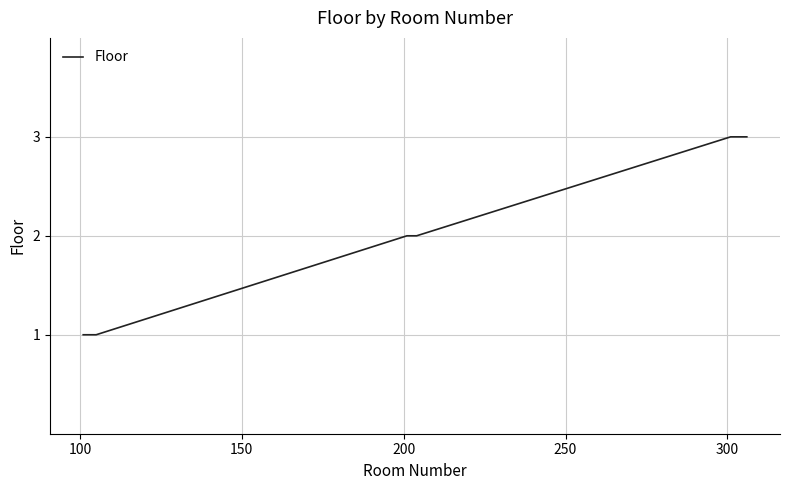

Reading left to right, extract all data points from this chart.

1	1	1	1	1	2	2	2	2	3	3	3	3	3	3